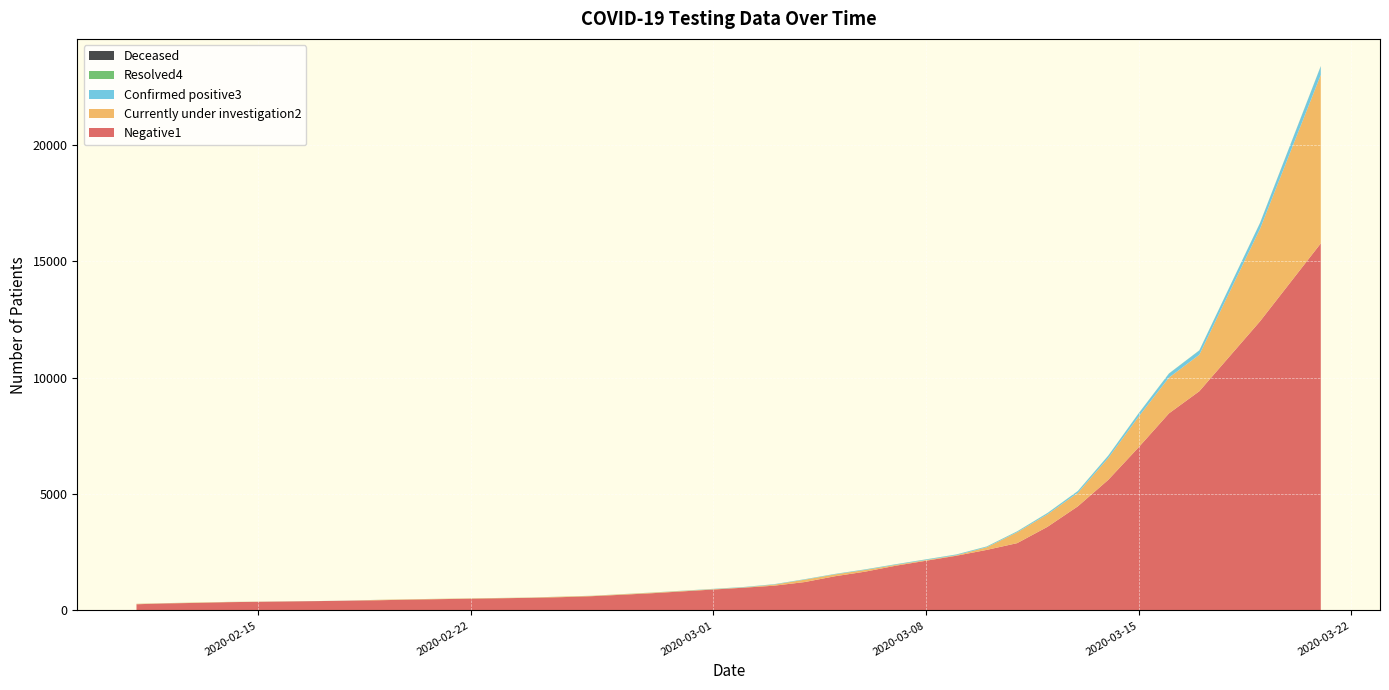

Reading left to right, extract all data points from this chart.

Negative1: 263	301	322	353	353	353	399	418	436	462	483	483	483	540	568	610	672	672	739	739	975	1061	1216	1466	1665	1918	1918	2347	2599	2599	2888	3590	4470	5606	7004	8464	9415	12421	12421	15768
Currently under investigation2: 19	9	15	8	8	8	0	0	17	14	12	12	12	9	21	14	21	21	22	22	12	45	102	78	72	36	36	22	112	112	465	536	580	939	1316	1537	1567	3972	3971	7239
Confirmed positive3: 3	2	2	2	2	2	2	2	2	1	0	0	0	1	1	2	3	3	4	4	15	17	17	18	22	24	24	30	31	31	37	54	74	98	140	172	183	251	251	369
Resolved4: 0	1	1	1	1	1	1	1	1	2	3	3	3	3	3	3	3	3	3	3	3	3	3	4	4	4	4	4	5	5	5	5	5	5	5	5	5	5	5	6
Deceased: 0	0	0	0	0	0	0	0	0	0	0	0	0	0	0	0	0	0	0	0	0	0	0	0	0	0	0	0	0	0	0	0	0	0	0	0	1	1	2	2